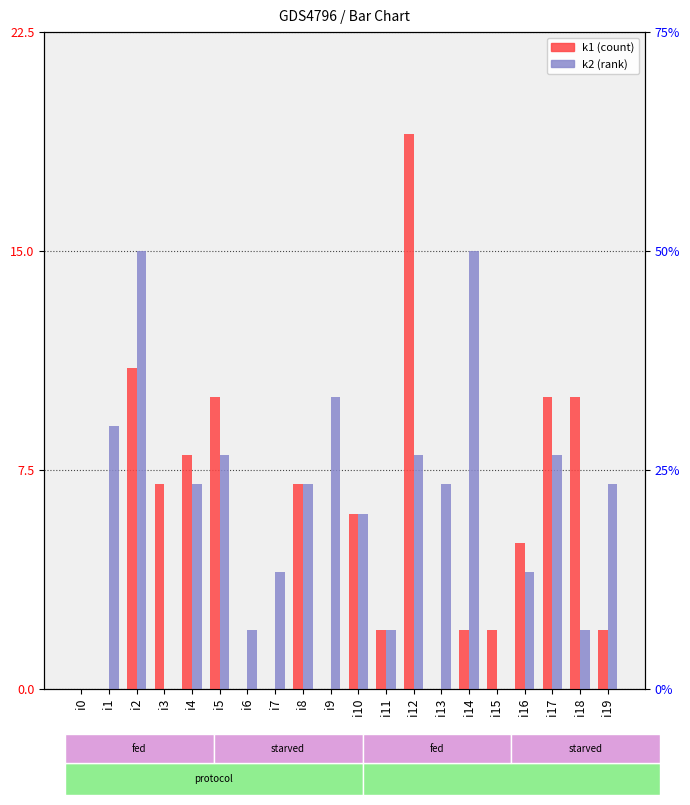

Rank the series at i17 from lowest to highest value.

k2, k1